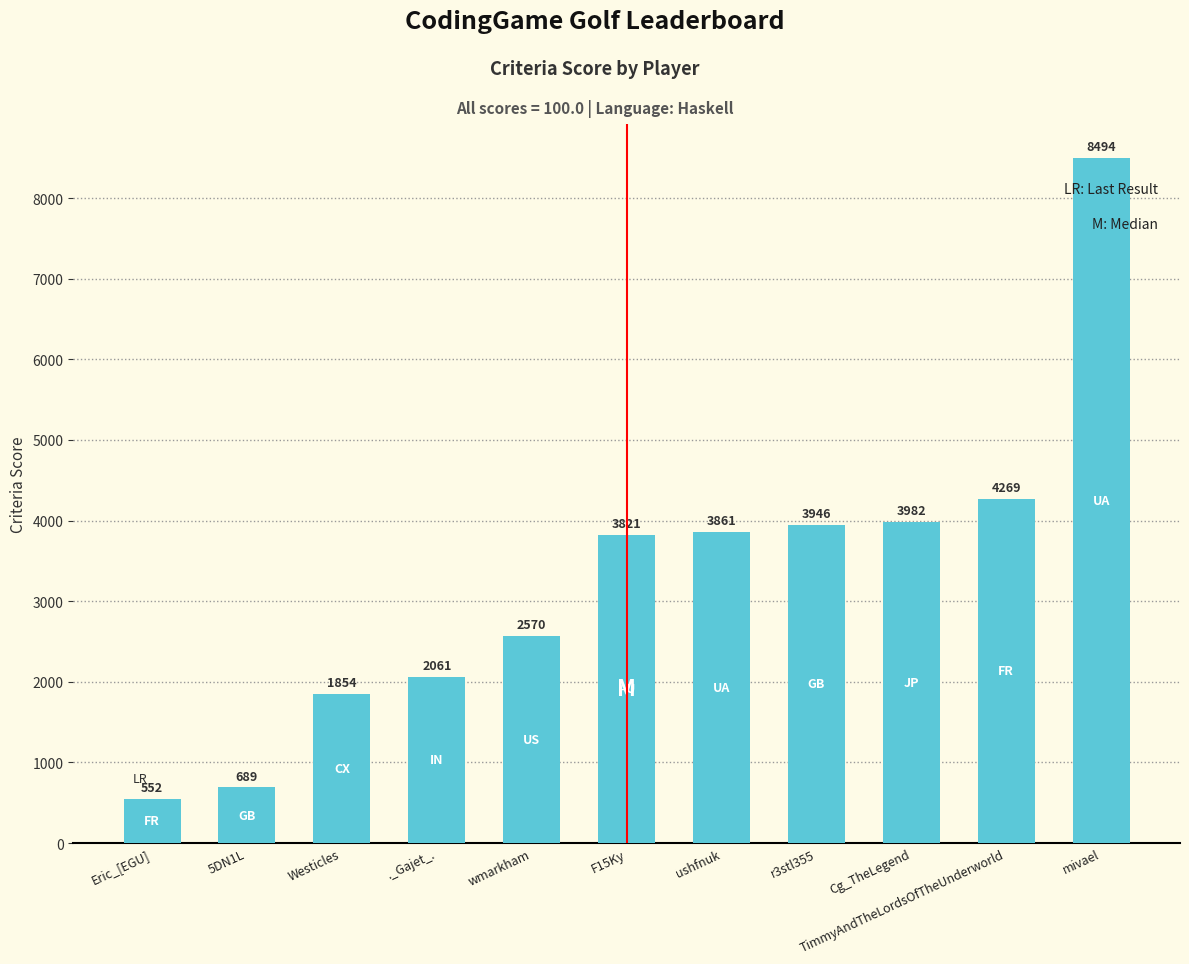

The chart shows a value of 689 at 5DN1L. True or false?

True